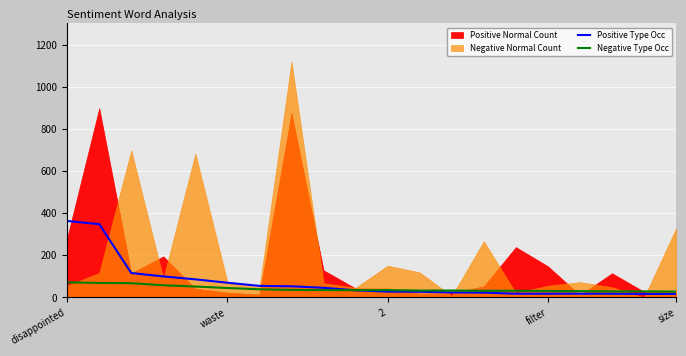

What is the maximum value for Positive Type Occ?

363